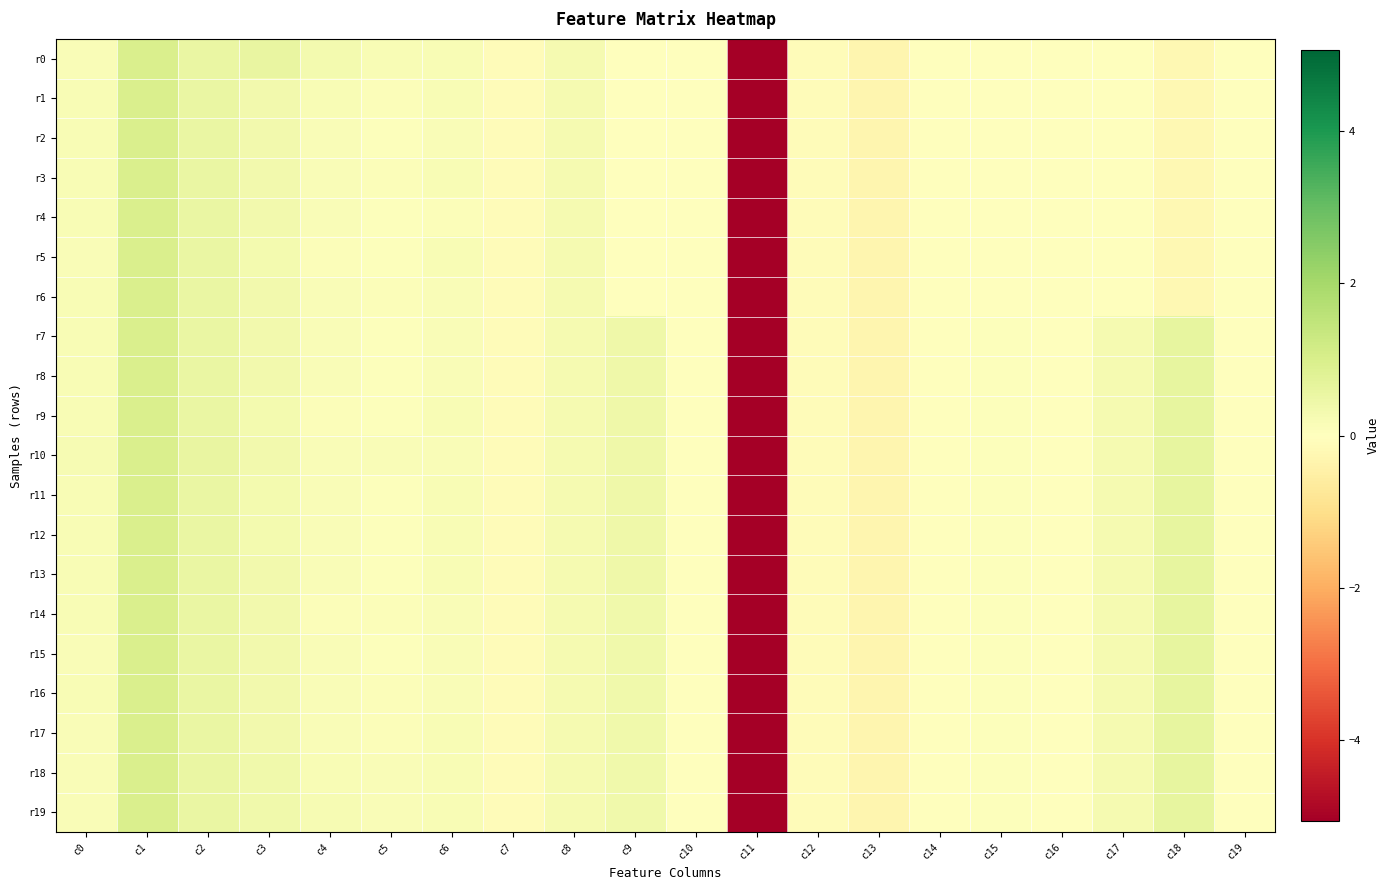

How many series are shown in this chart?

20